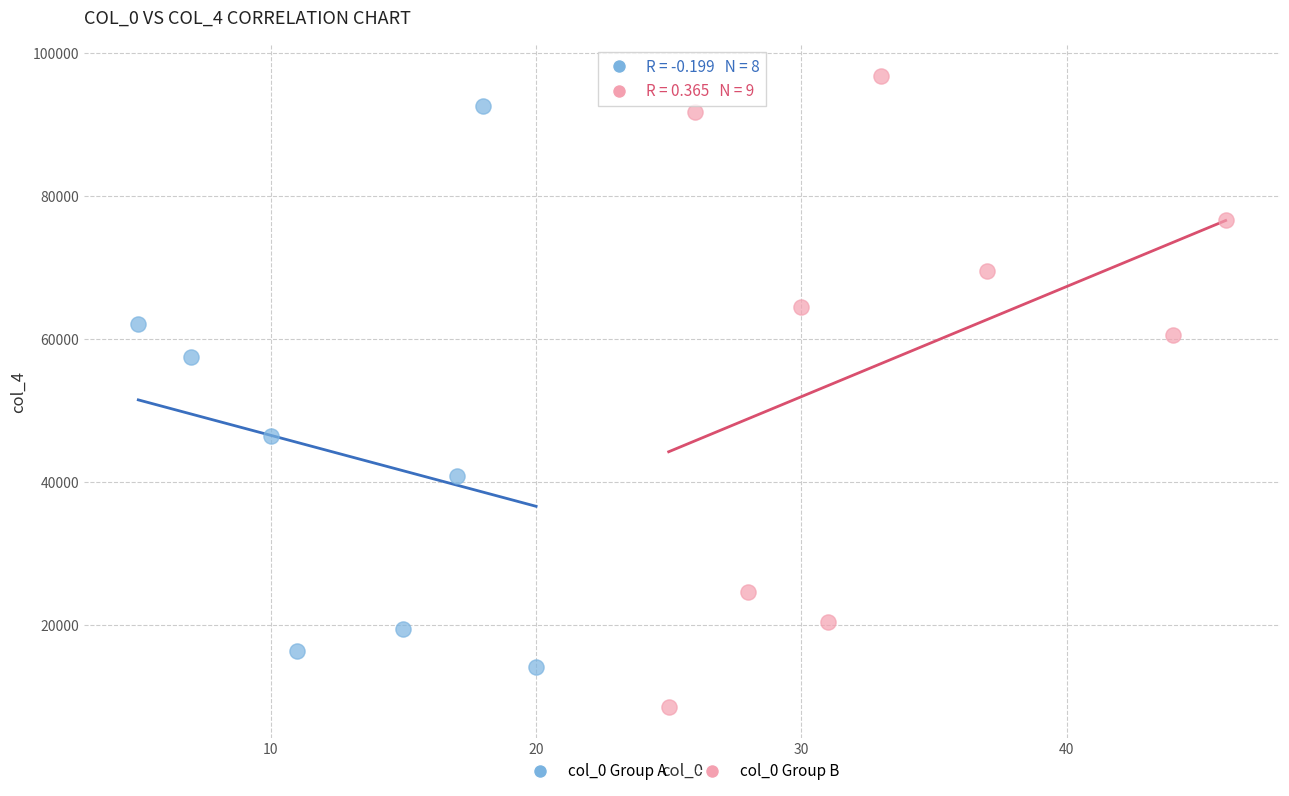

What are all the series names shown in the legend?

col_0 Group A, col_0 Group B